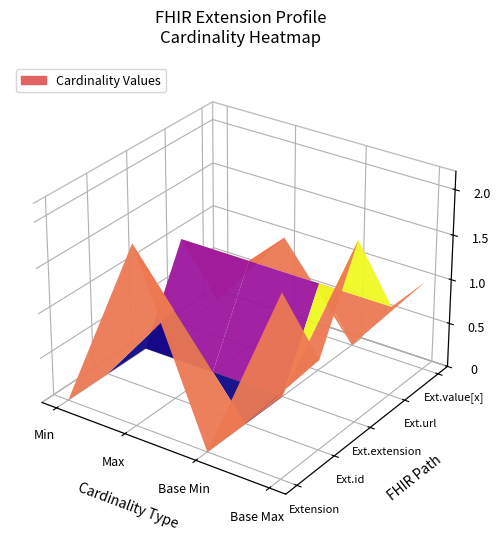

Is the value of Extension.extension at Base Max greater than the value of Extension at Base Min?

No